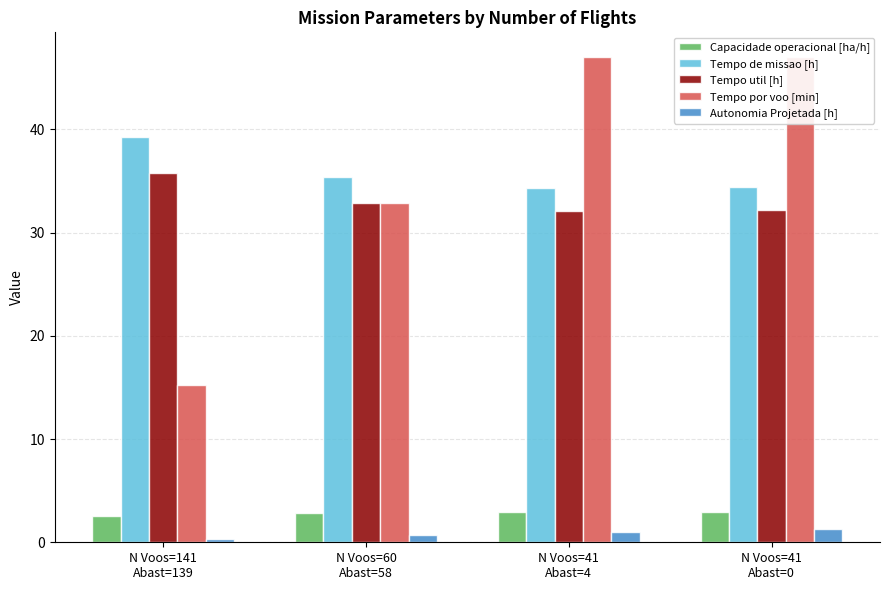

What is the difference between the maximum and minimum values in the Tempo de missao [h] series?

4.9